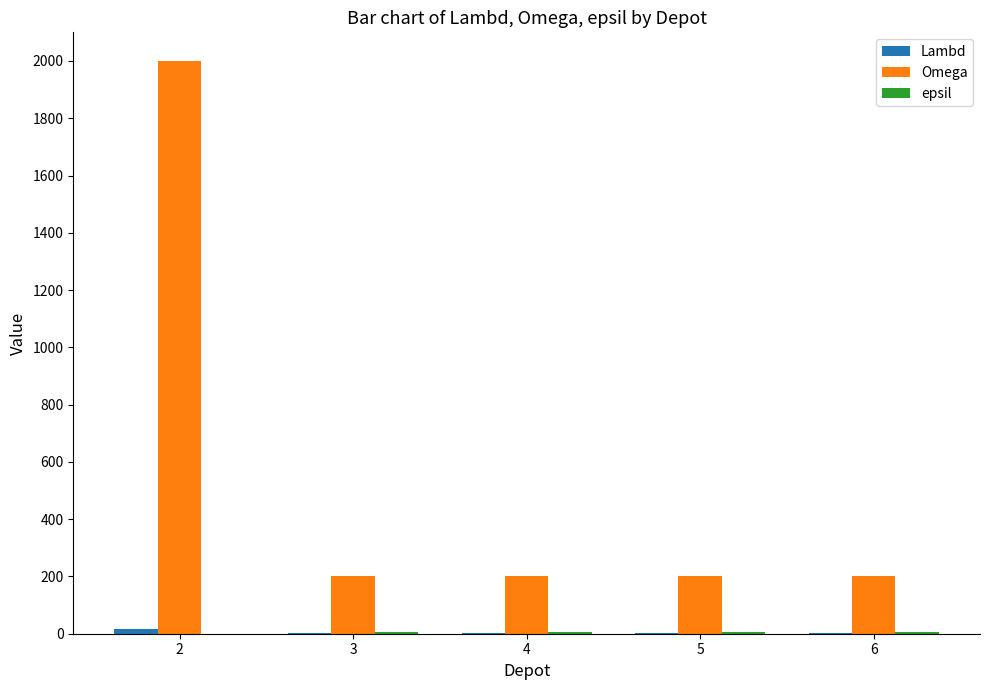

Which series has the largest total across all categories?

Omega